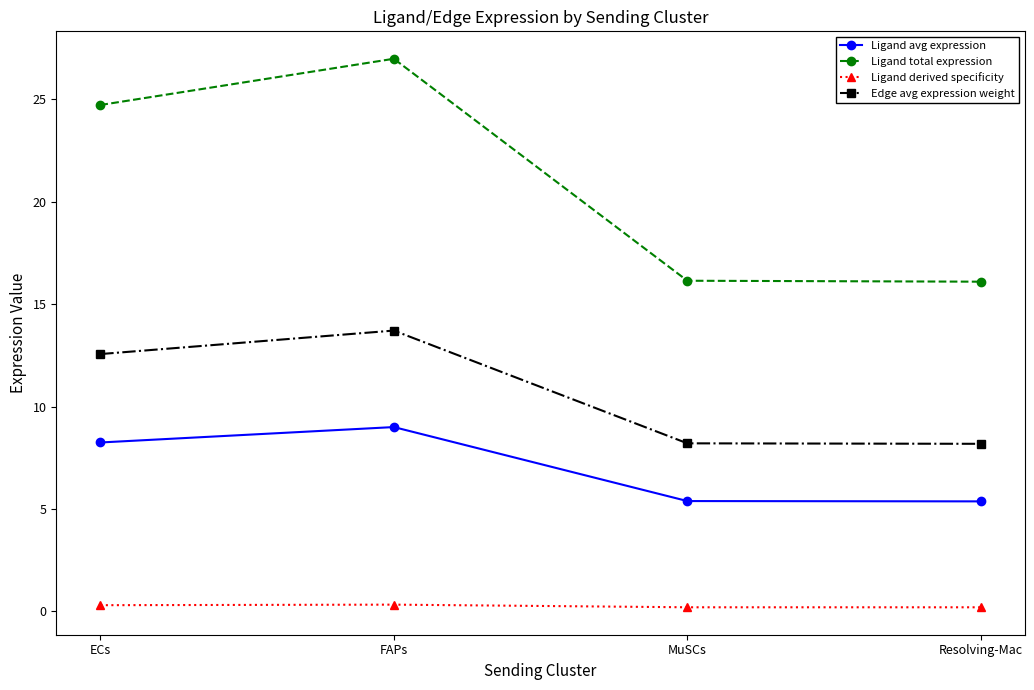

The value of Ligand avg expression at MuSCs is 5.4. True or false?

True